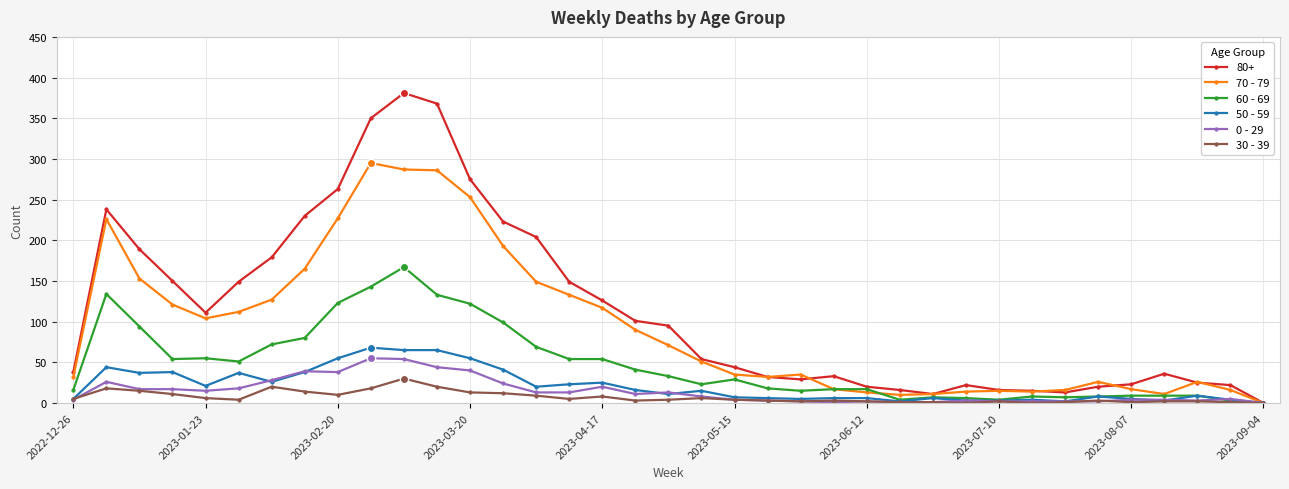

What is the sum of all 70 - 79 values?

3500